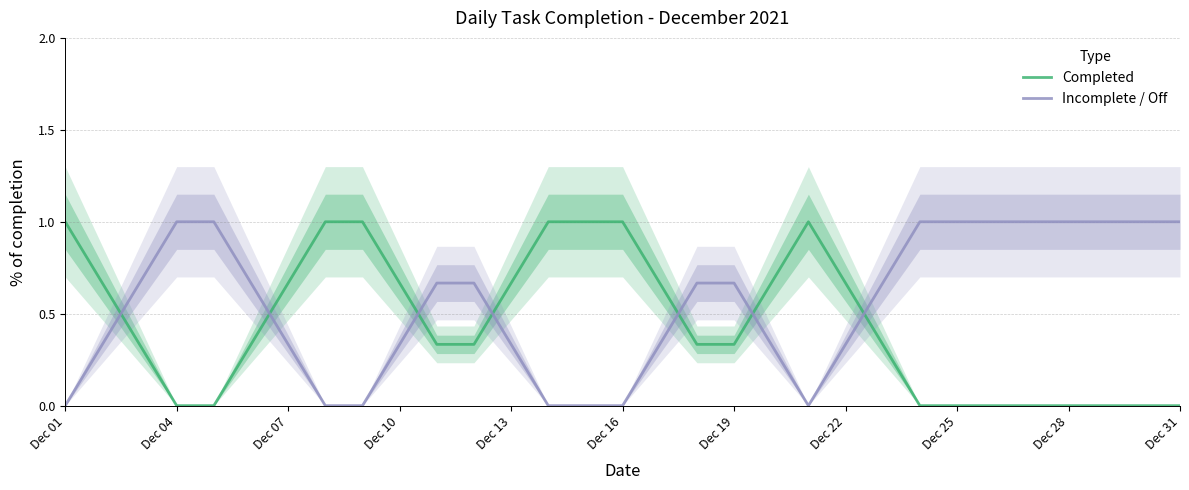

How many interior local peaks does the Completed series have?

1